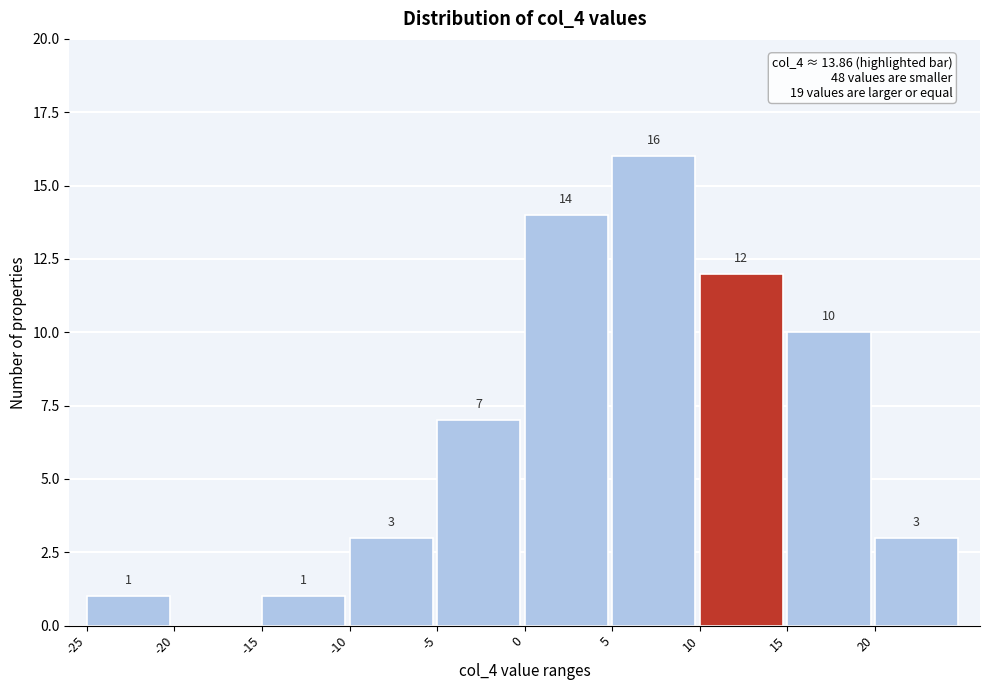

Over which range of the x-axis is the bar tallest?

5 to 10